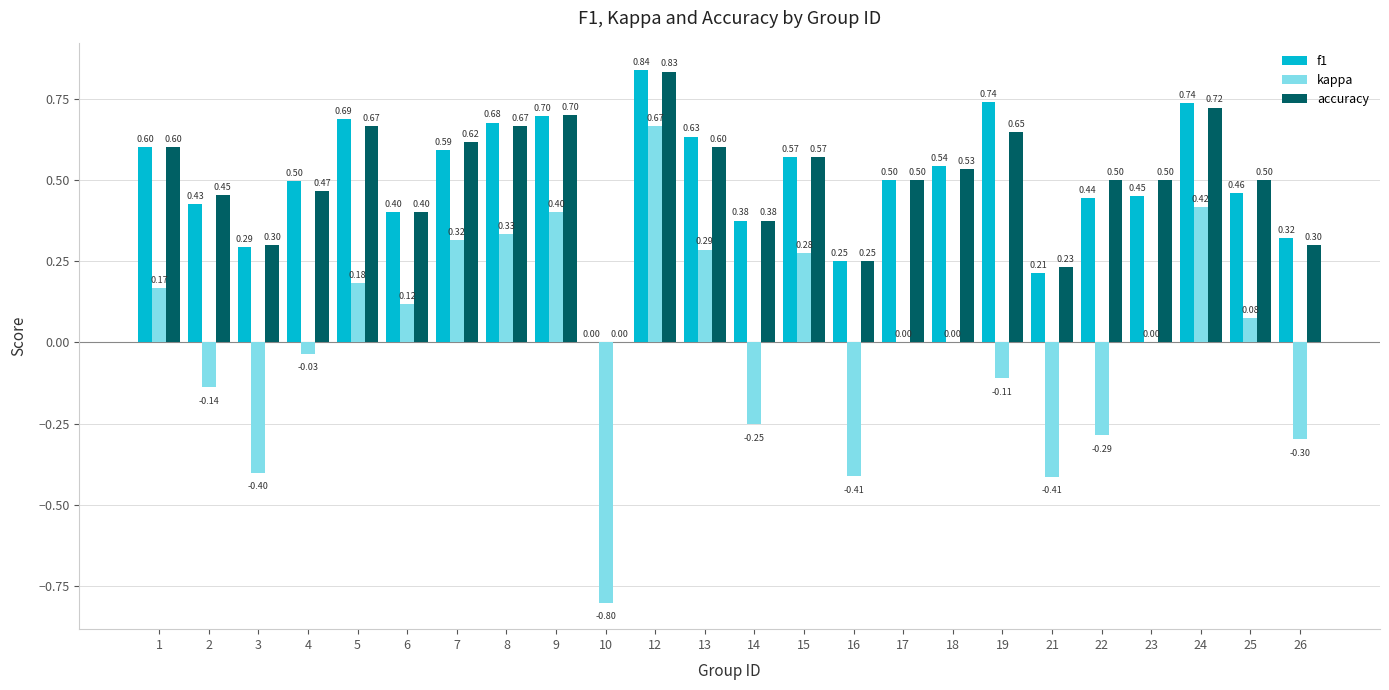

Are the bars horizontal?

No